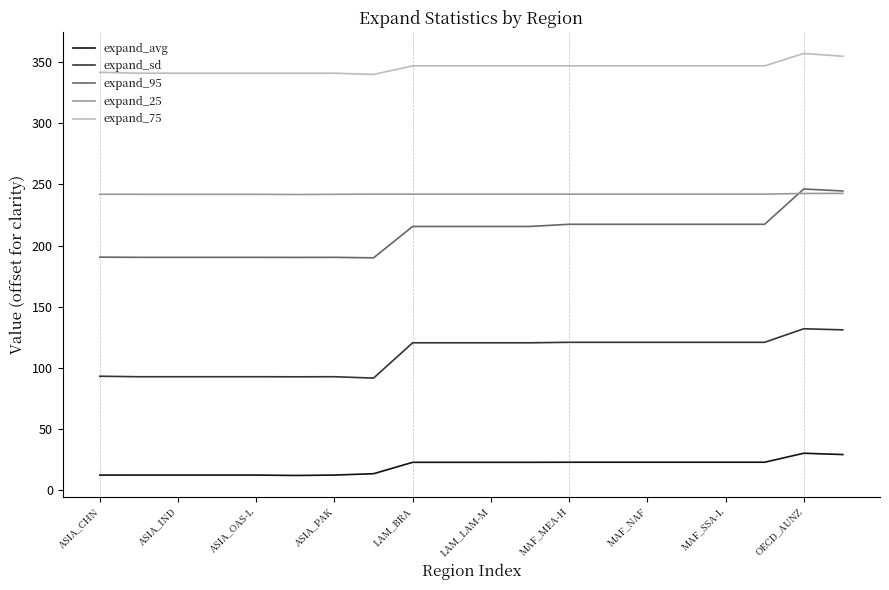

Does the chart have visible grid lines?

No